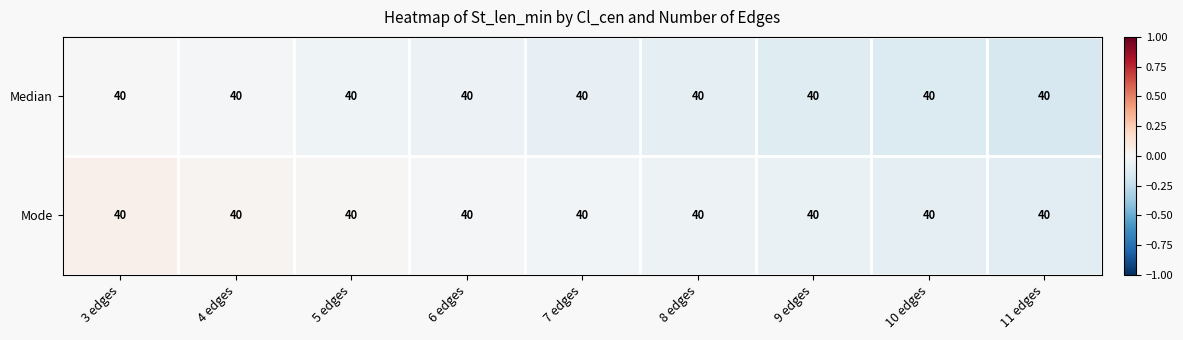

How many distinct data groups are displayed?

2